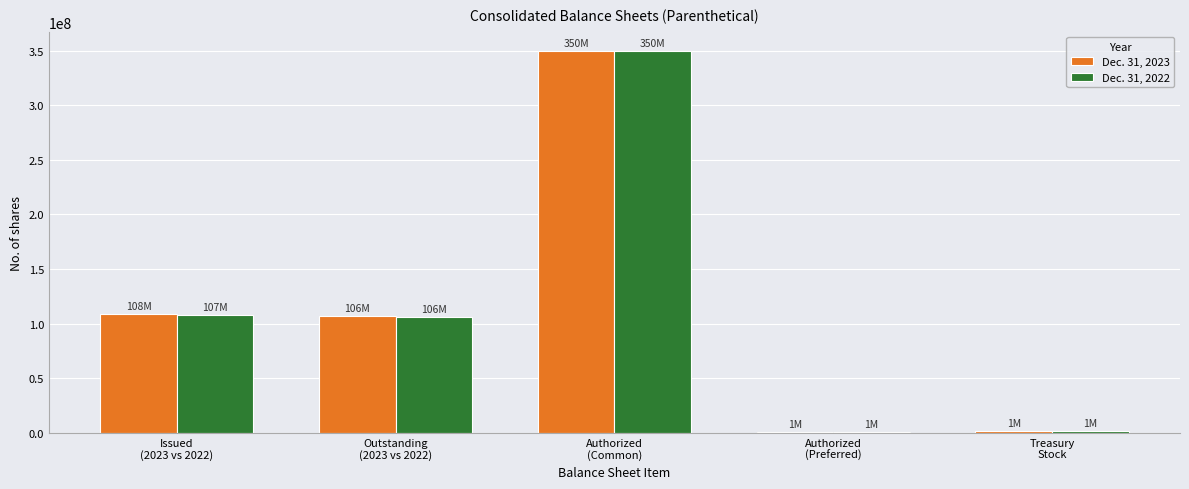

Count the number of categories in the chart.

5